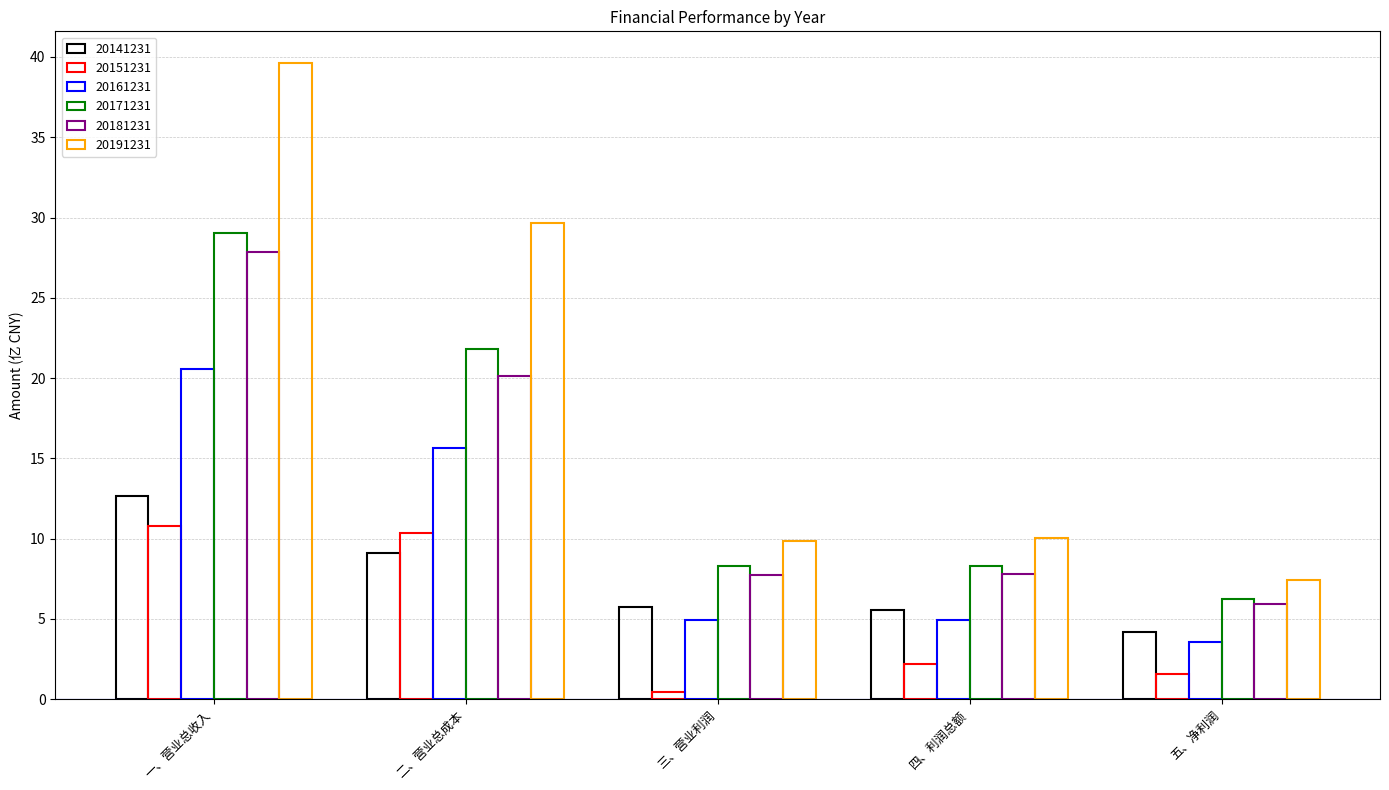

What is the smallest value displayed?

0.5